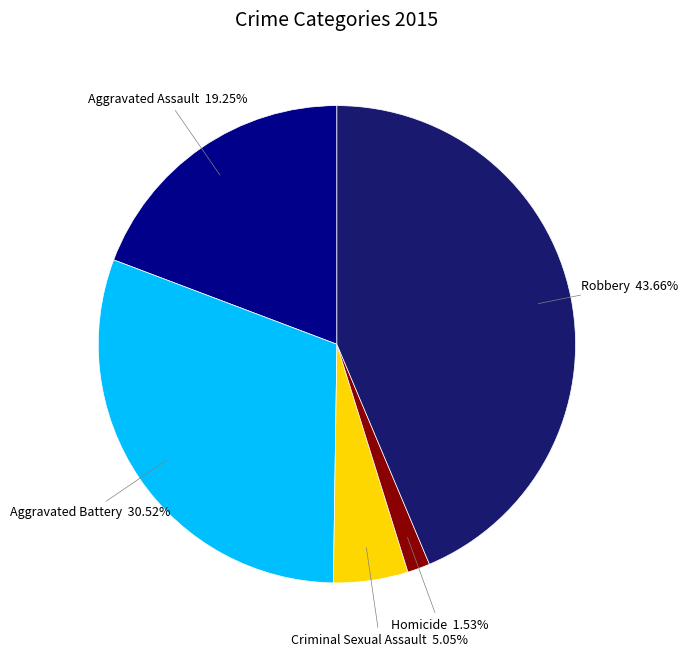

What percentage is the Aggravated Battery slice, to the nearest percent?

31%